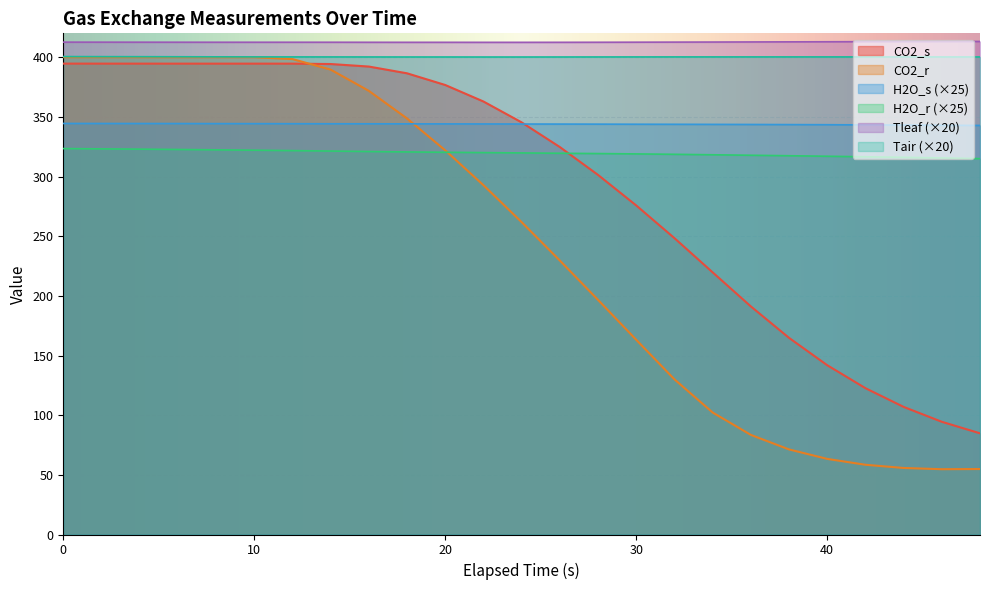

True or false: Tair and CO2_r intersect in this chart.

False